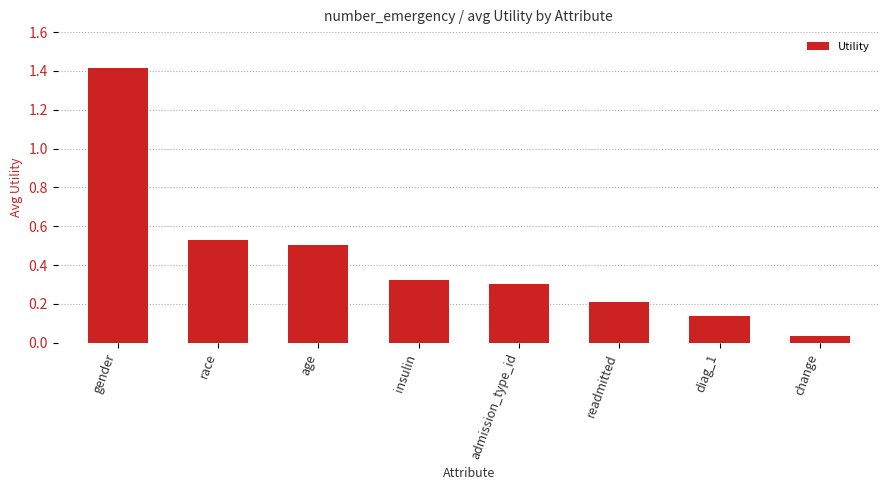

Which label corresponds to the largest value in the chart?

gender